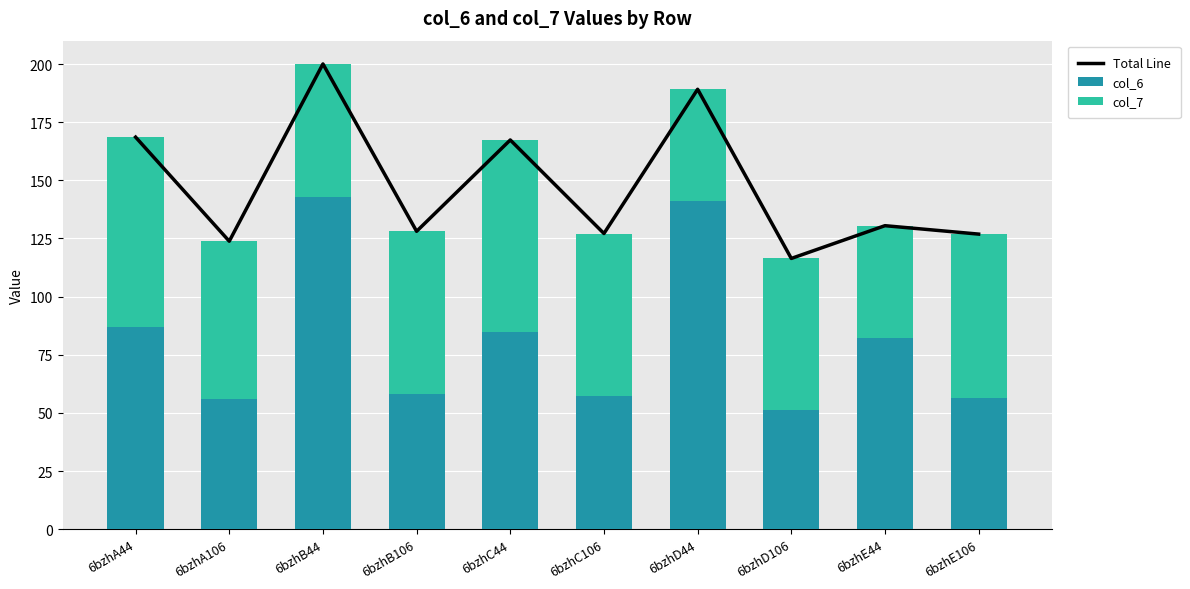

What is the value of the Total Line bar at the 1st from the left?

168.6